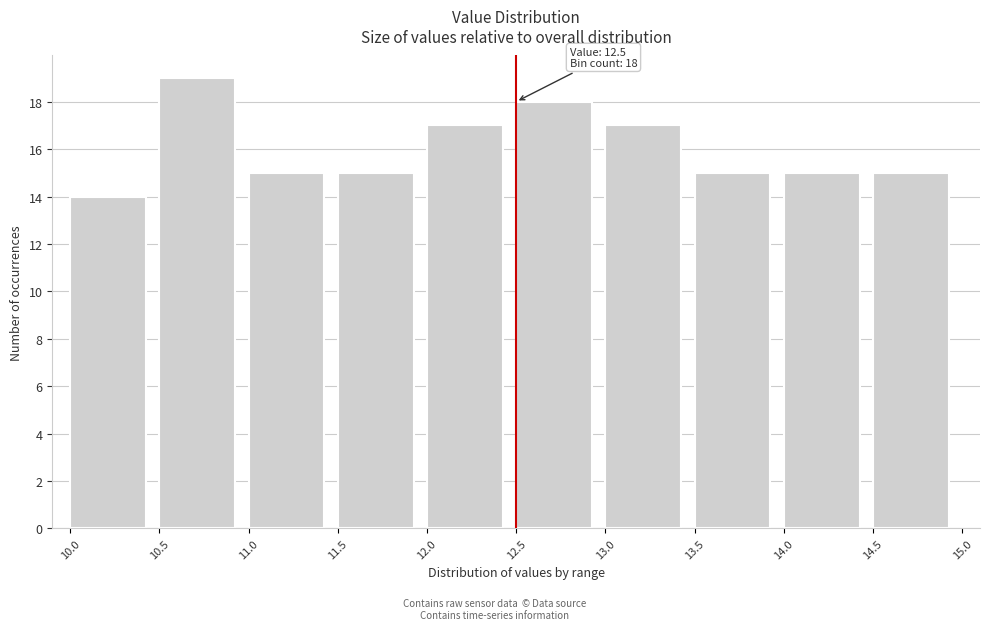

Over which range of the x-axis is the bar tallest?

10.5 to 11.0